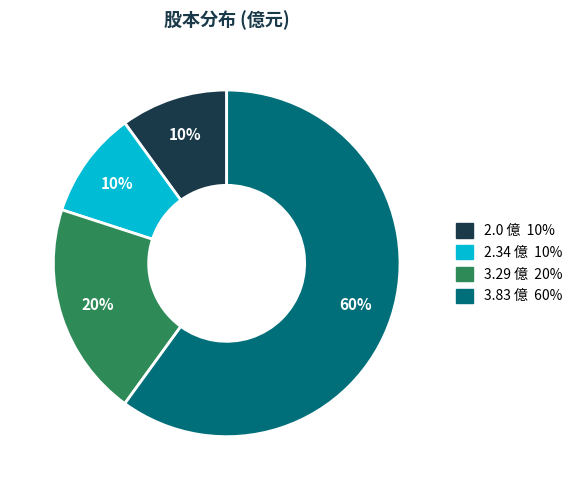

To the nearest percent, what is the difference between the largest and smallest slice percentages?

50%